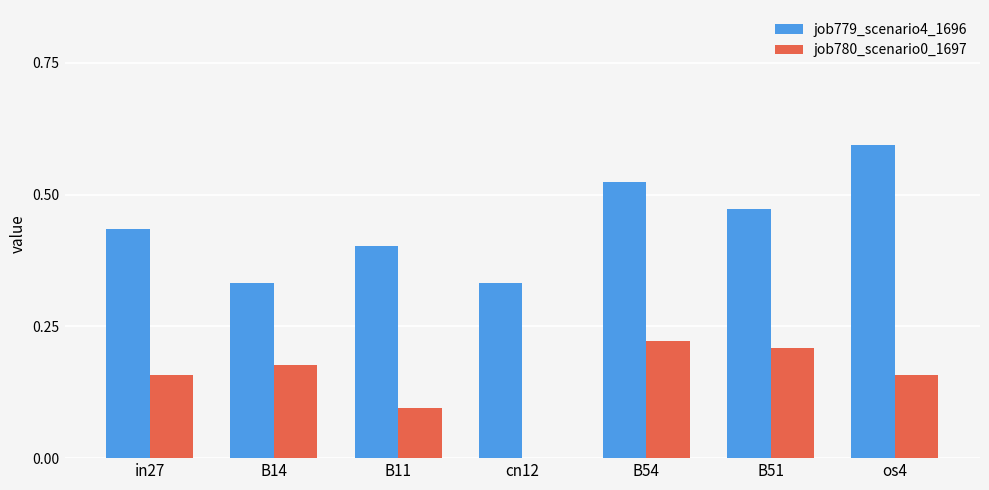

What is the sum of all job779_scenario4_1696 values?

3.1